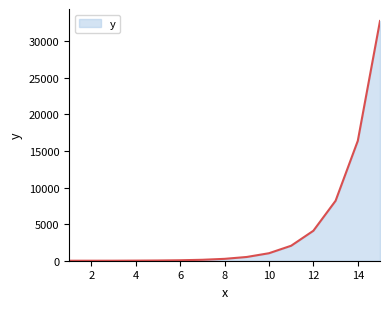

What is the sum of all values?

65527